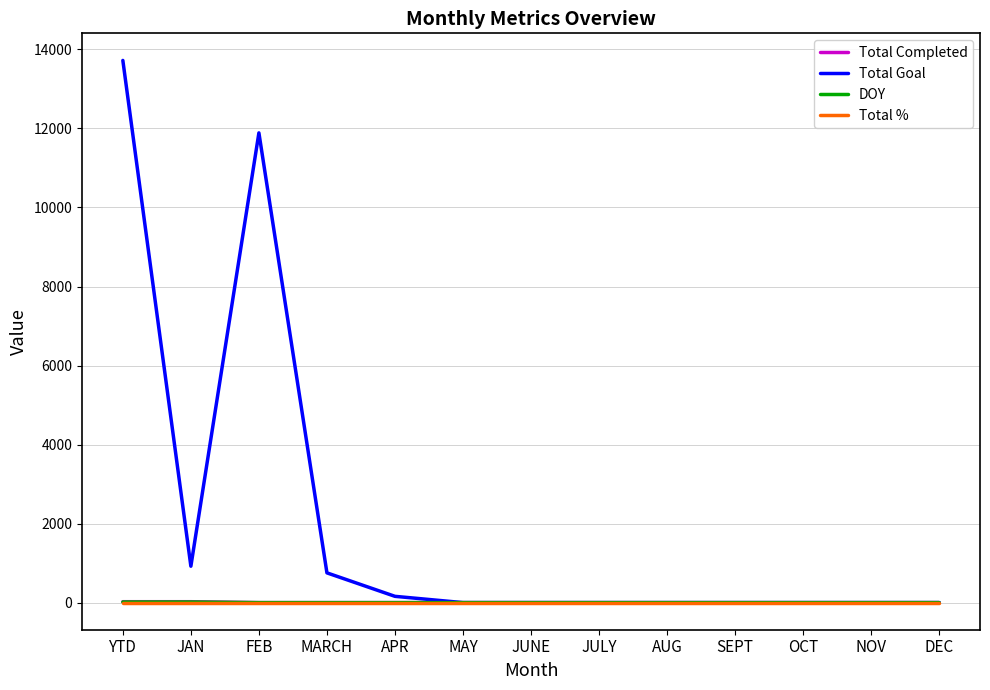

What is the total value across all series at FEB?

11889